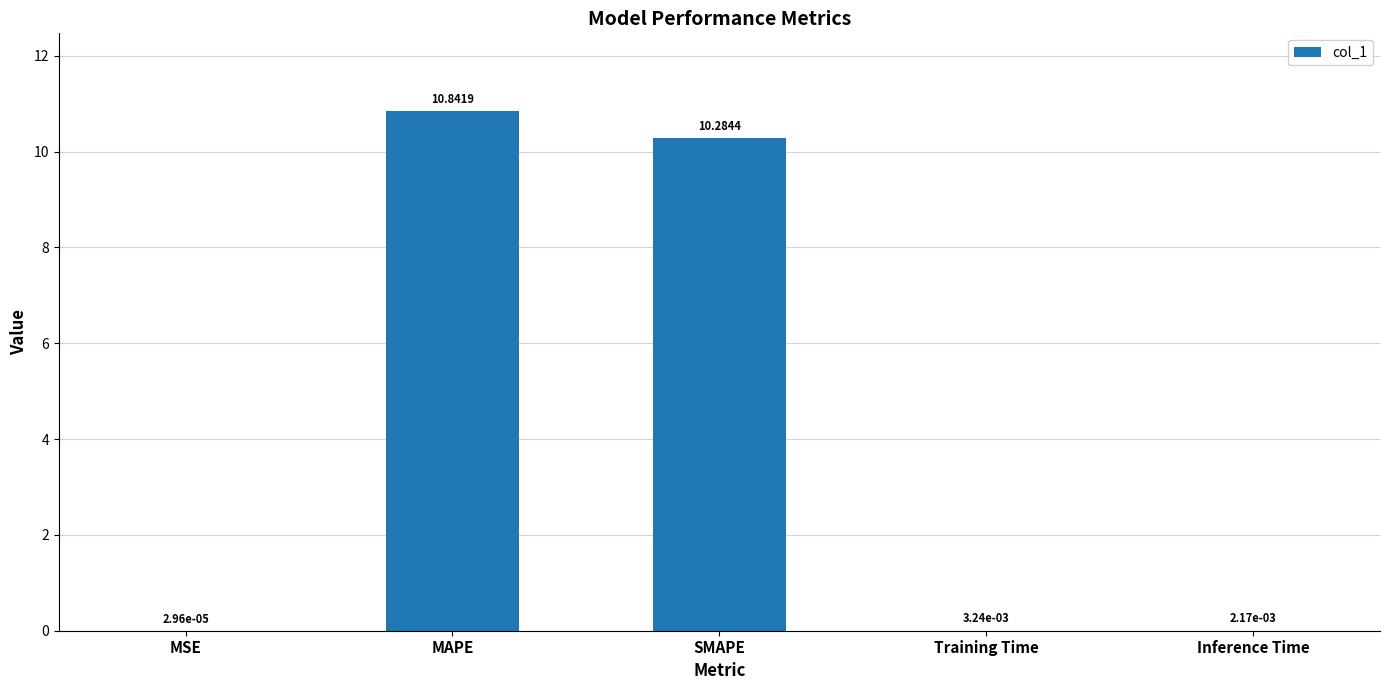

What is the sum of the values at MSE and MAPE?

10.8